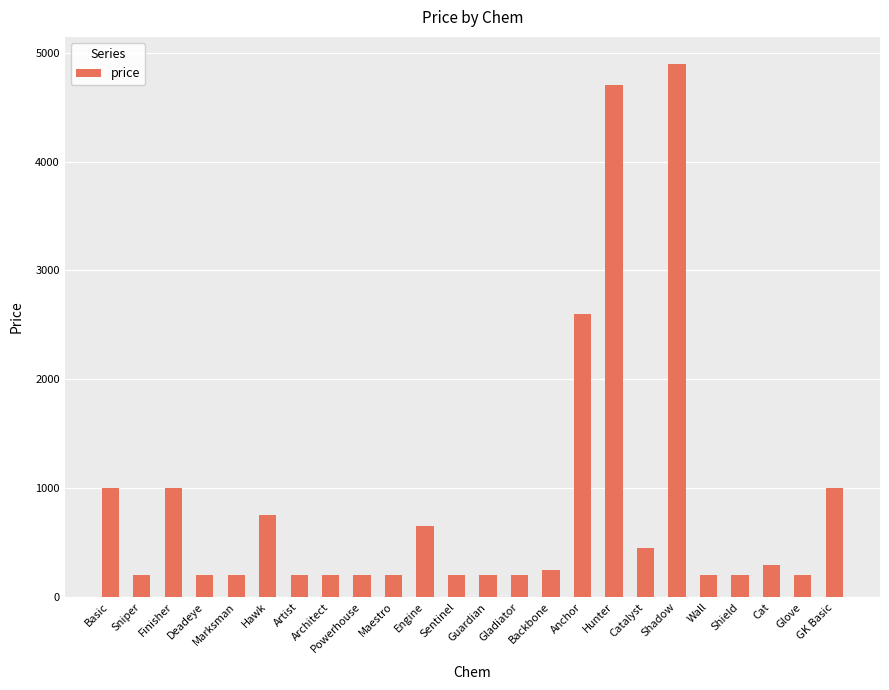

What is the value of the 19th bar from the left?

4900